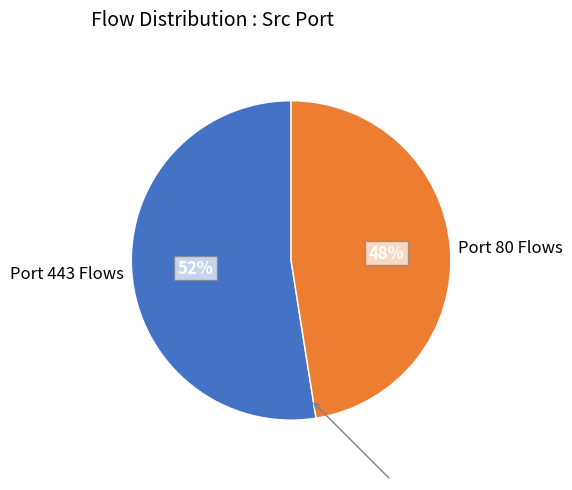

To the nearest percent, what is the combined percentage of Port 443 Flows and Port 80 Flows?

100%